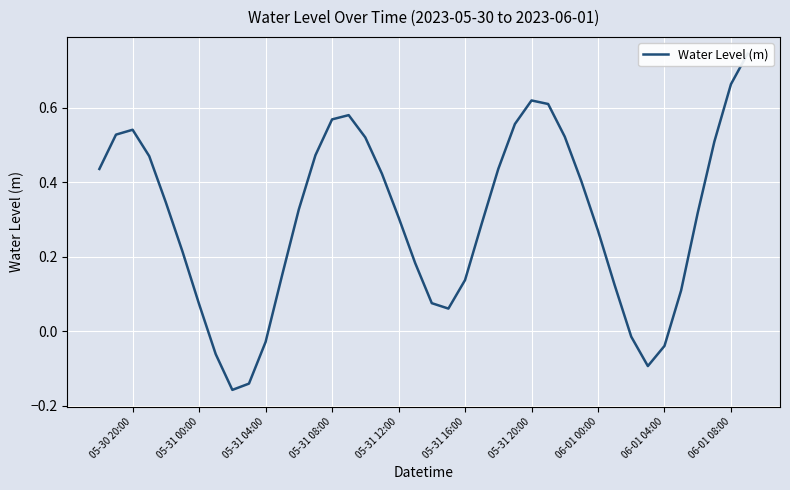

Count the number of values greater than 0.

33